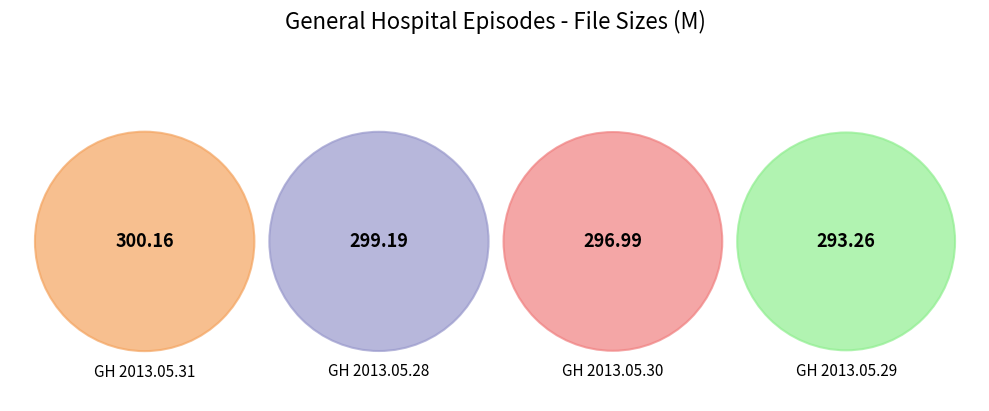

Rank the categories by value from lowest to highest.

General.Hospital.2013.05.29.mp4, General.Hospital.2013.05.30.mp4, General.Hospital.2013.05.28.mp4, General.Hospital.2013.05.31.mp4